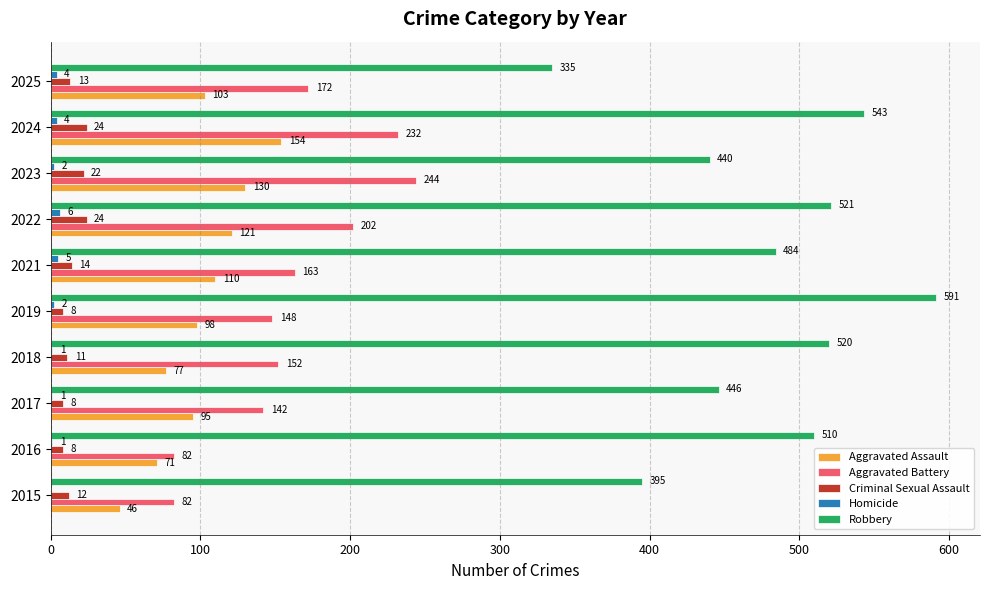

How many Criminal Sexual Assault values are between 8 and 22?

8